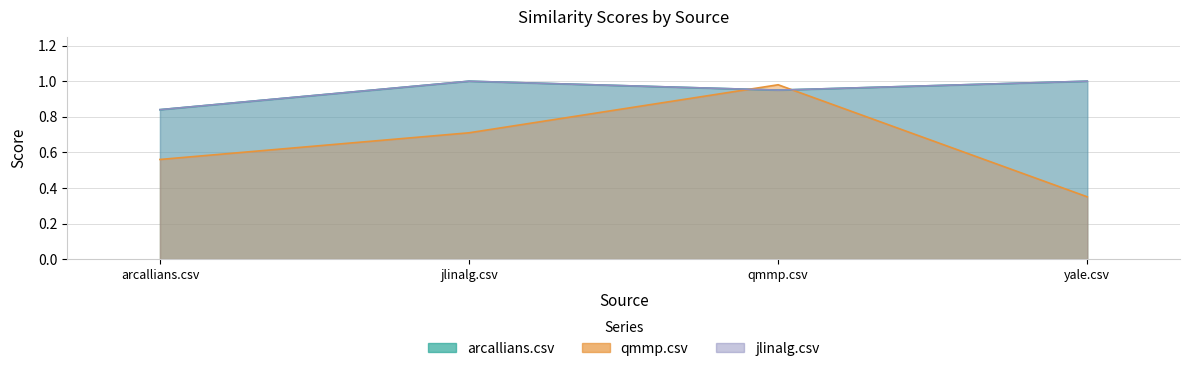

At which label is arcallians.csv closest to 0?

arcallians.csv